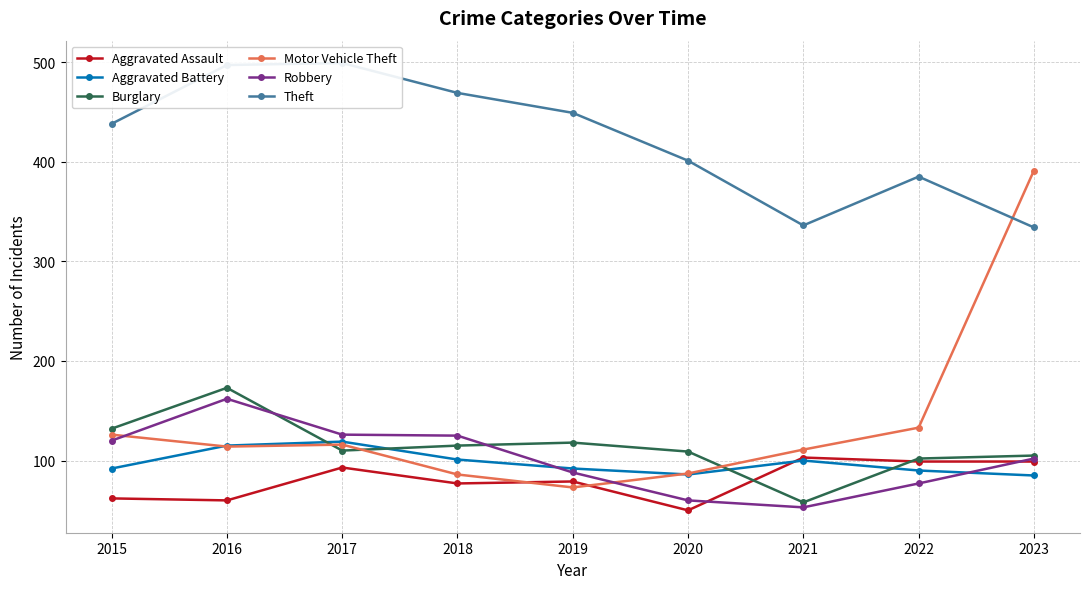

At which label does Aggravated Assault first exceed 79?

2017